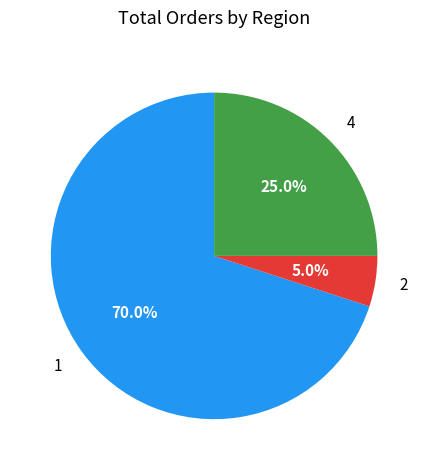

True or false: 4 accounts for 30% of the total.

False